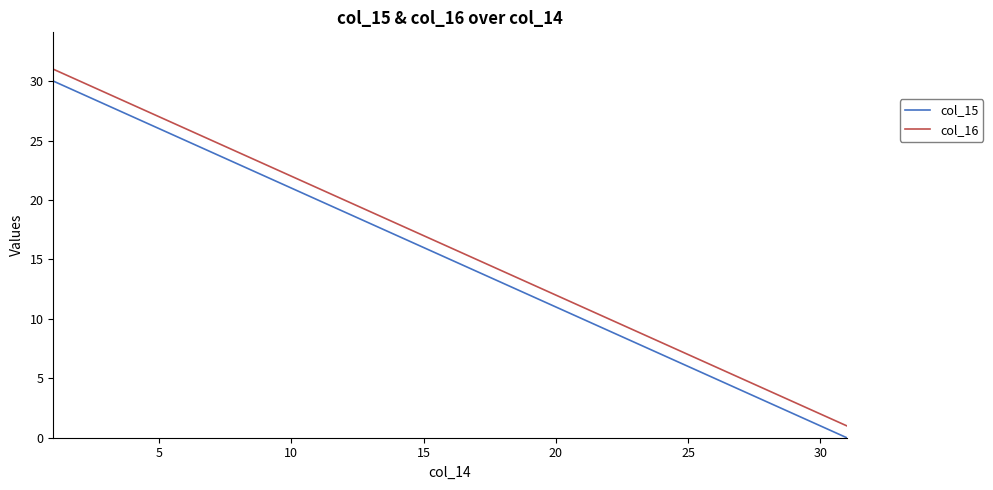

How many distinct data groups are displayed?

2